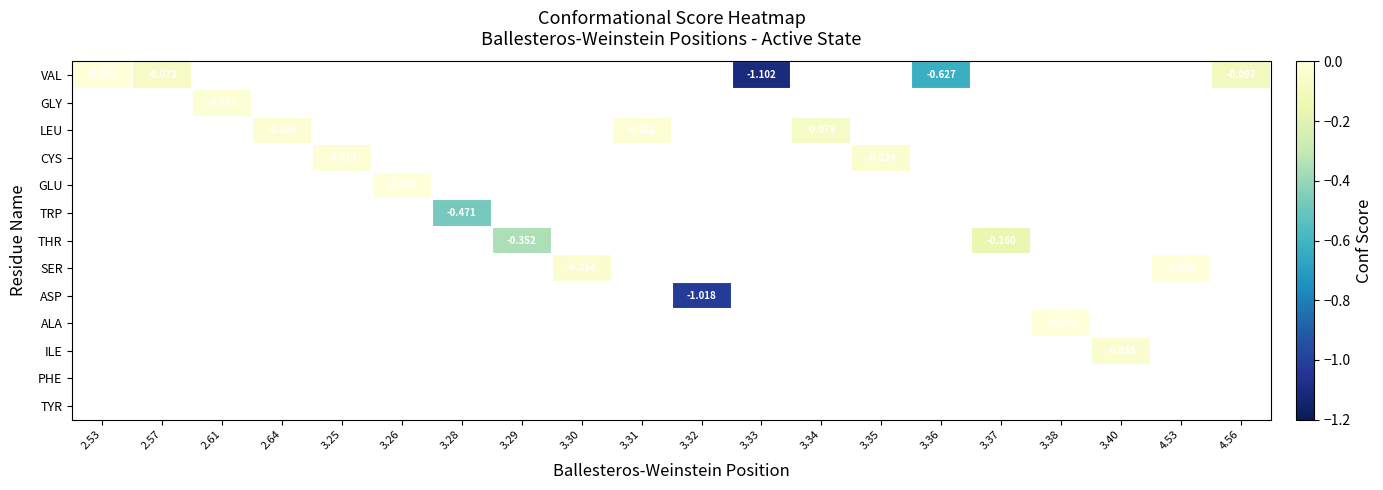

How many categories are shown in the chart?

20